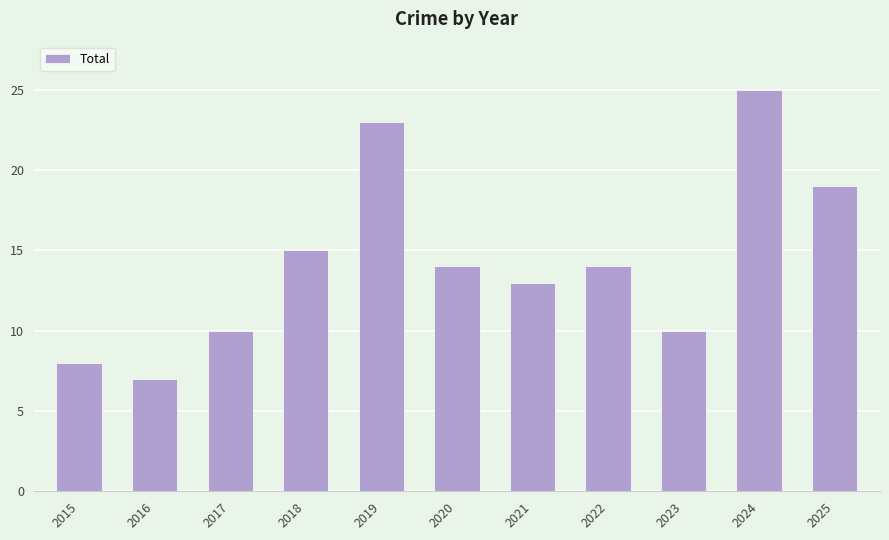

True or false: the data shows 3 at 2023.

False